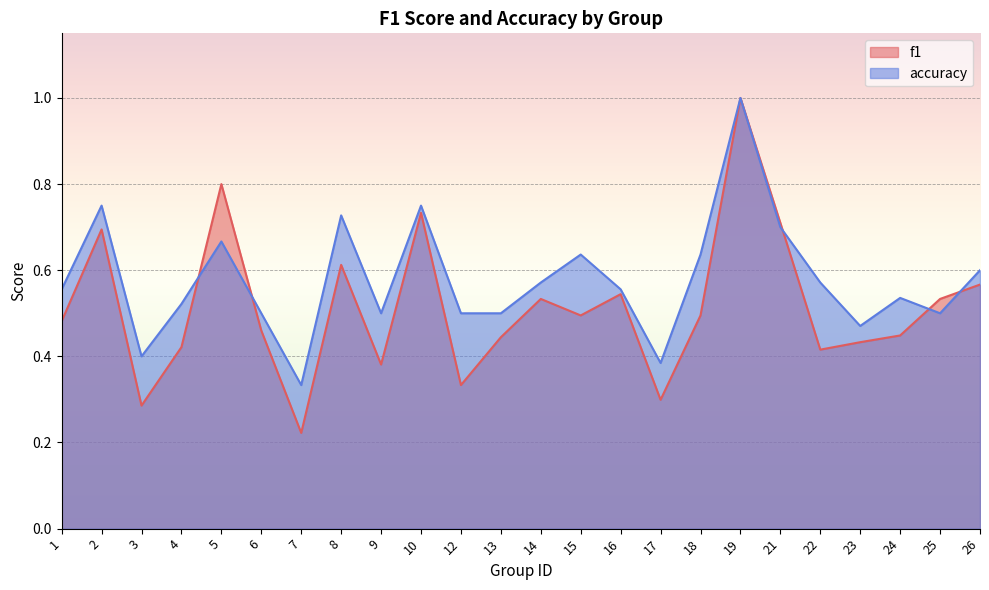

Which series has the largest range (max minus min)?

f1